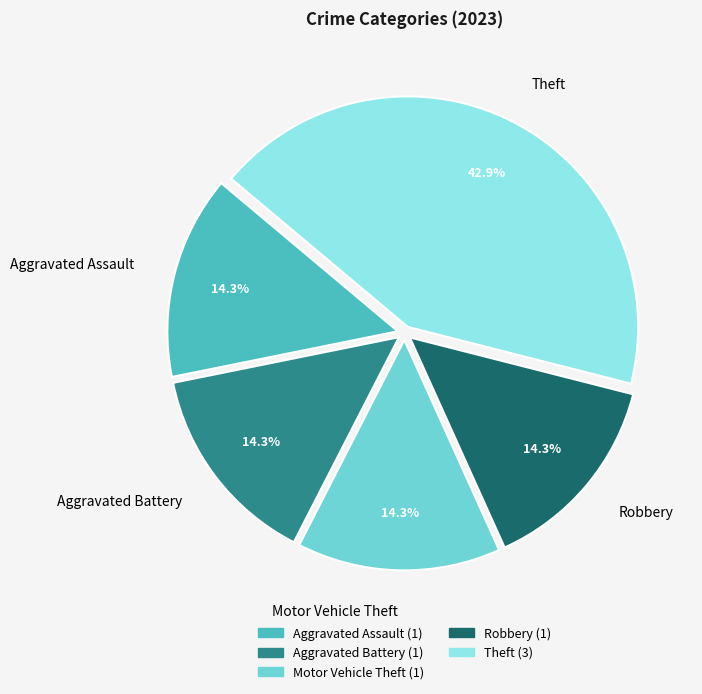

What percentage is NOT represented by Theft?

57.1%